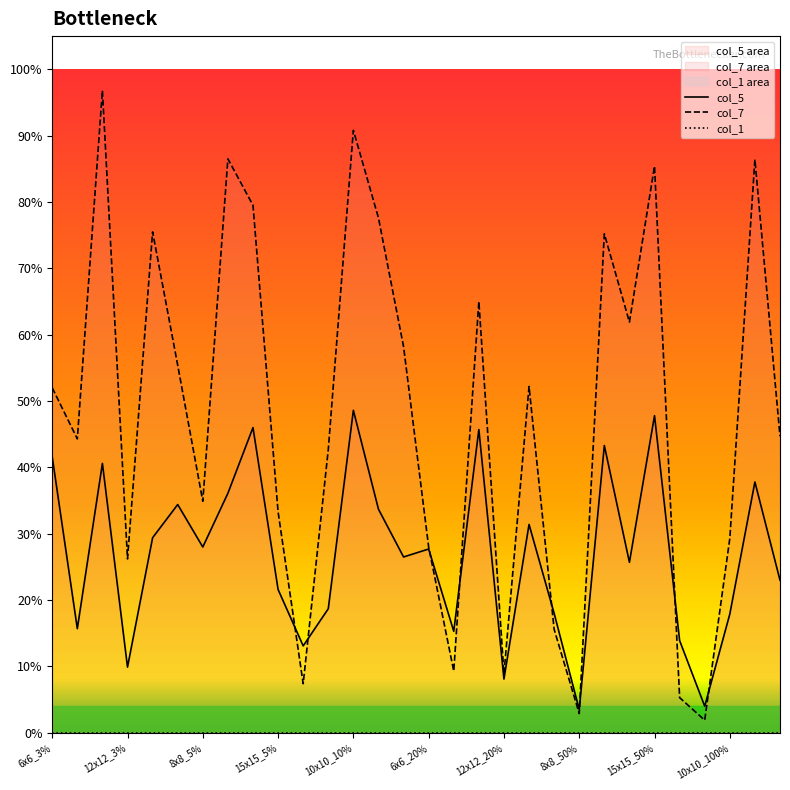

Which series has the largest range (max minus min)?

col_7